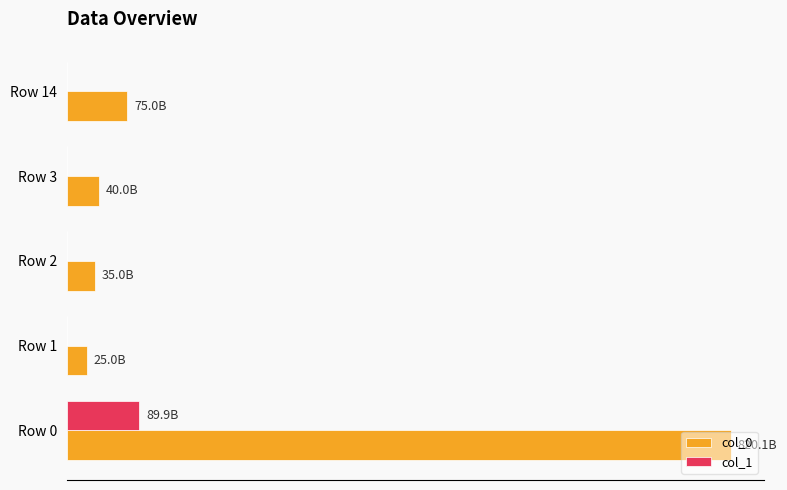

What is the value of the col_0 bar at the 4th from the left?

40000000000